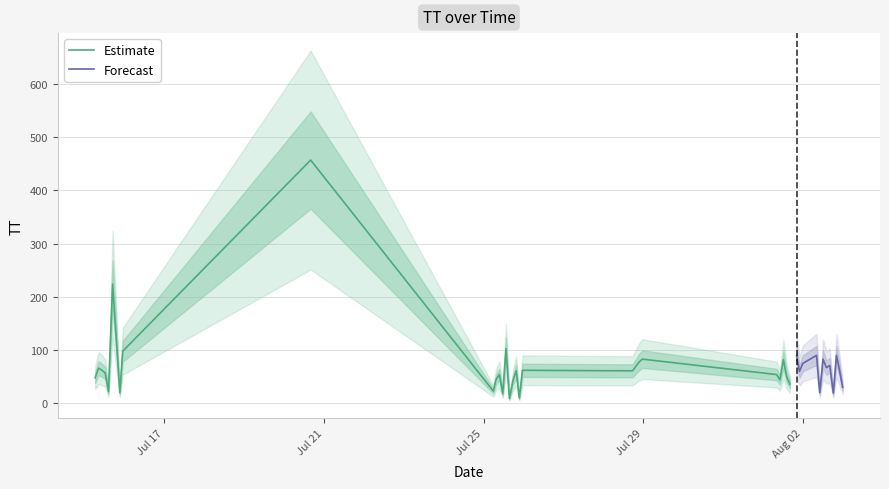

Reading left to right, what are all the values shown in this chart?

57	22	224	111	20	98	48	66	62	18	103	9	42	61	10	62	23	45	54	61	78	83	457	82	50	36	89	60	75	54	44	83	67	71	19	90	64	30	90	20